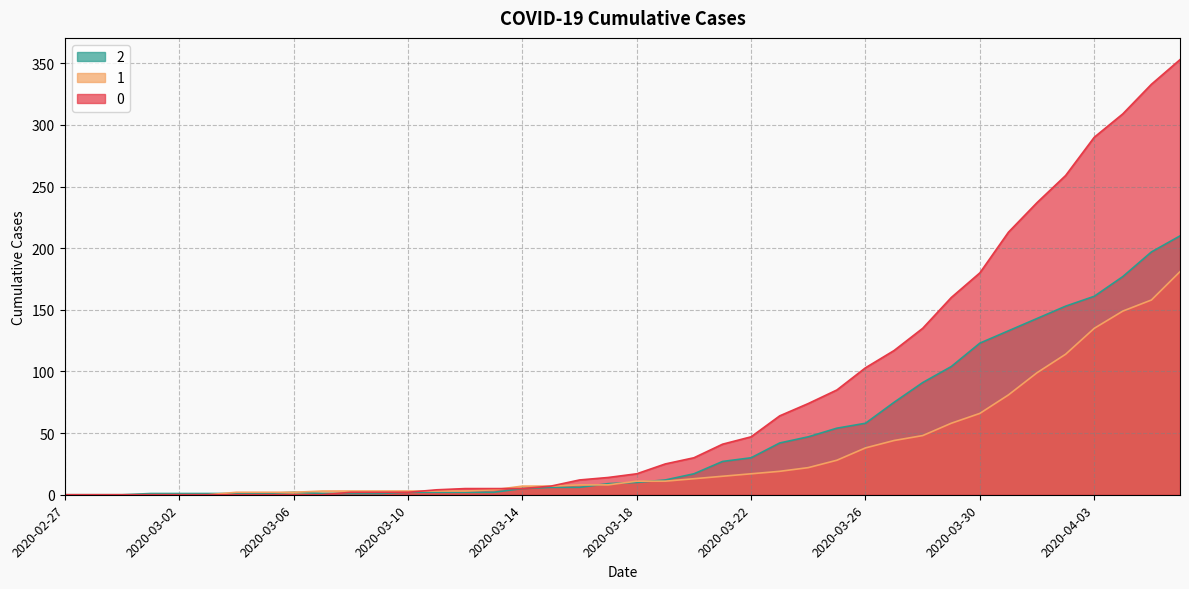

List the labels in order of 1 value, largest first.

2020-04-06, 2020-04-05, 2020-04-04, 2020-04-03, 2020-04-02, 2020-04-01, 2020-03-31, 2020-03-30, 2020-03-29, 2020-03-28, 2020-03-27, 2020-03-26, 2020-03-25, 2020-03-24, 2020-03-23, 2020-03-22, 2020-03-21, 2020-03-20, 2020-03-18, 2020-03-19, 2020-03-16, 2020-03-17, 2020-03-14, 2020-03-15, 2020-03-13, 2020-03-07, 2020-03-08, 2020-03-09, 2020-03-10, 2020-03-11, 2020-03-12, 2020-03-04, 2020-03-05, 2020-03-06, 2020-02-27, 2020-02-28, 2020-02-29, 2020-03-01, 2020-03-02, 2020-03-03